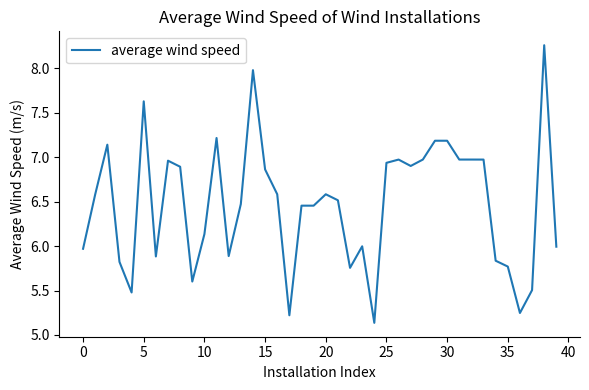

What is the difference between the maximum and minimum values?

3.1